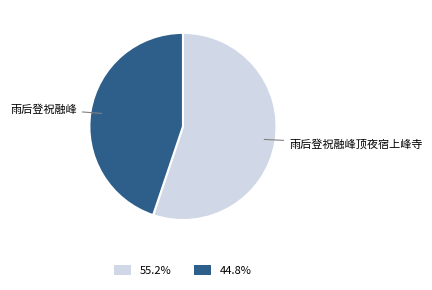

Does 55.2% represent more than half of the total?

Yes